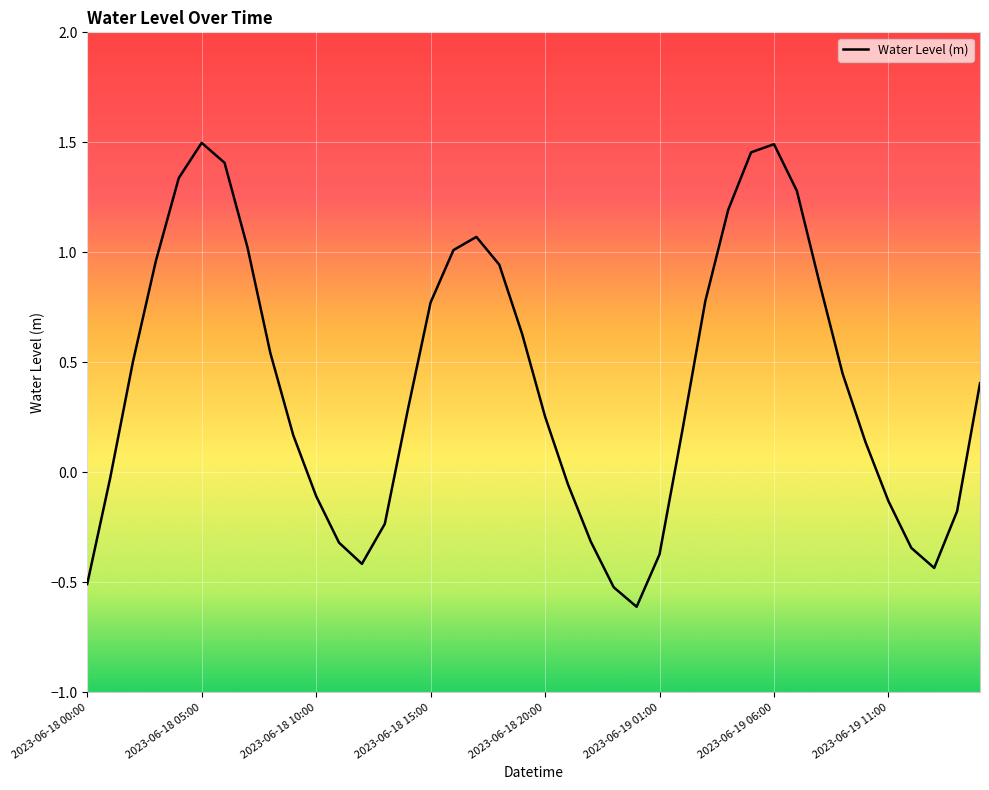

What is the difference between the maximum and minimum values?

2.1